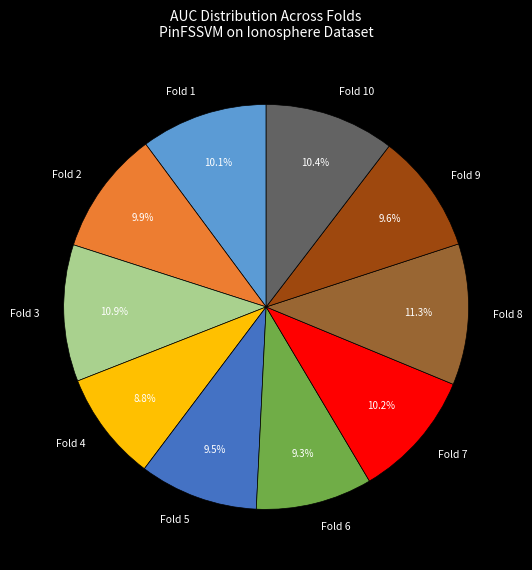

What is the total percentage of Fold 4 and Fold 5?

18.3%